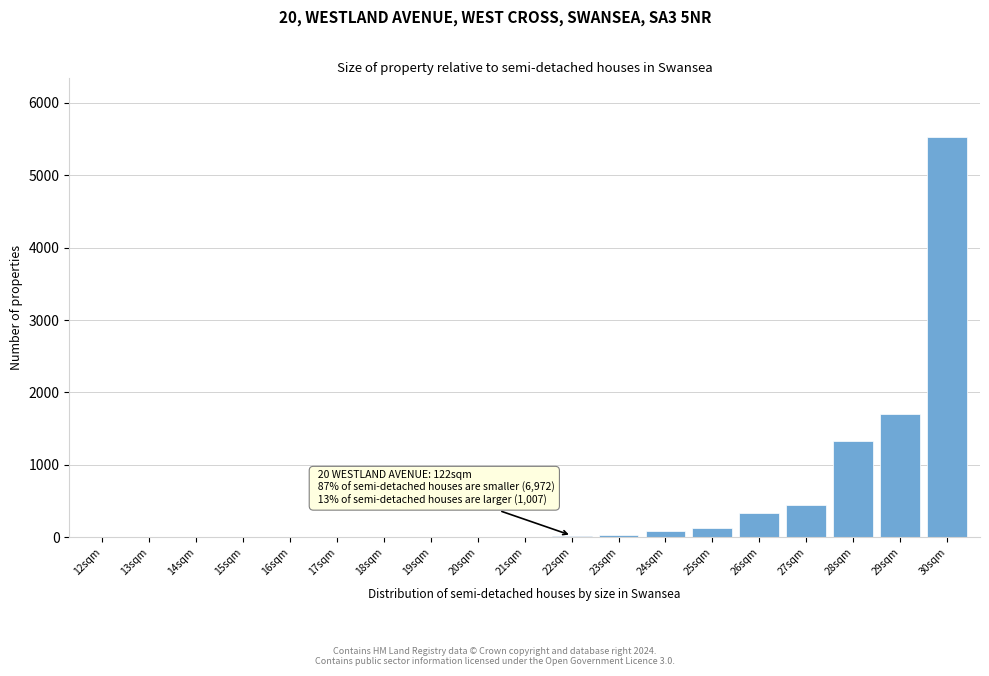

The value at 15sqm is -3796. True or false?

False